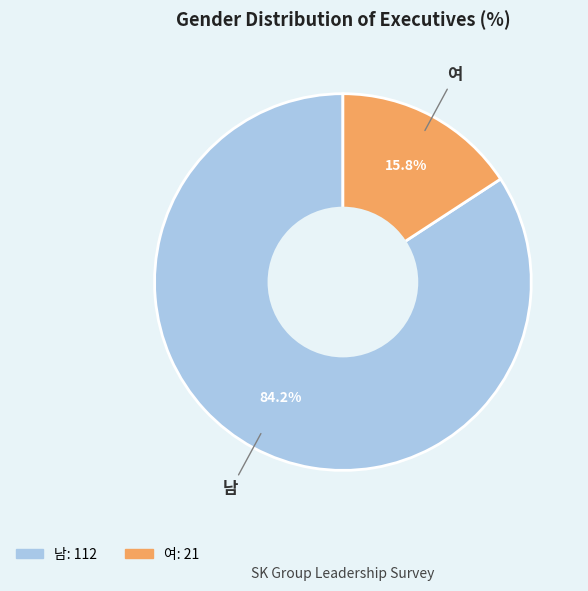

To the nearest percent, what portion does 남 represent?

84%